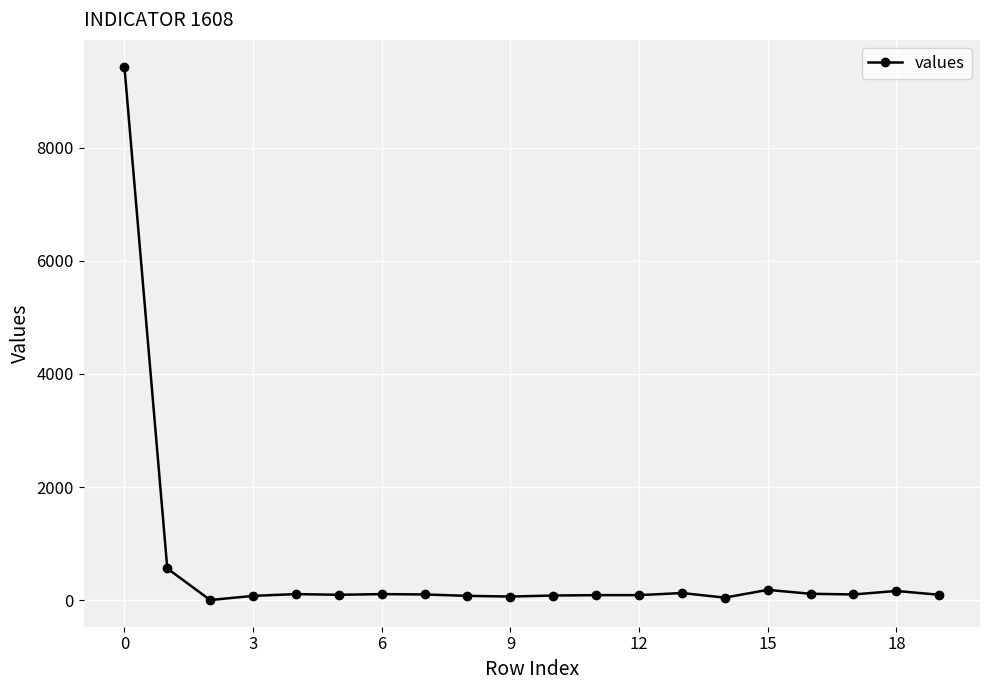

What is the greatest value displayed?

9440